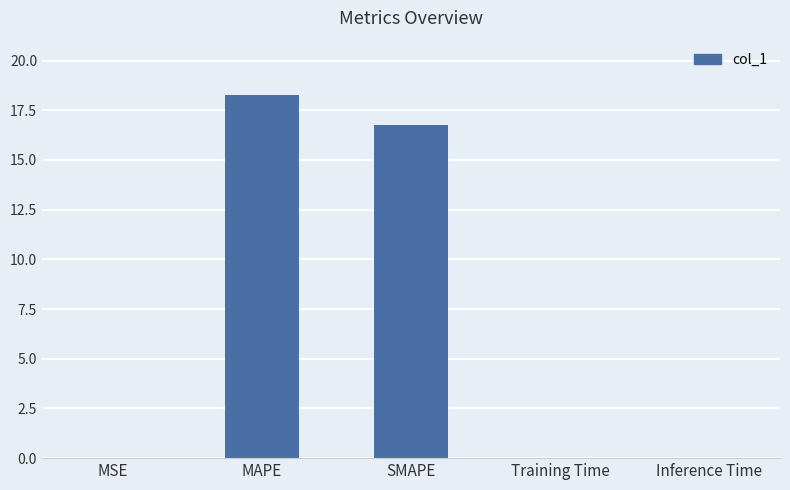

Which category has the highest value across all series?

MAPE